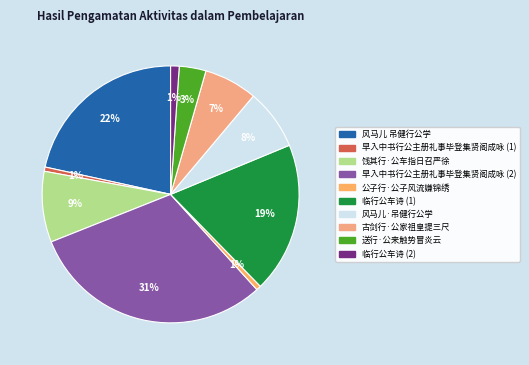

Does any single category account for the majority?

No